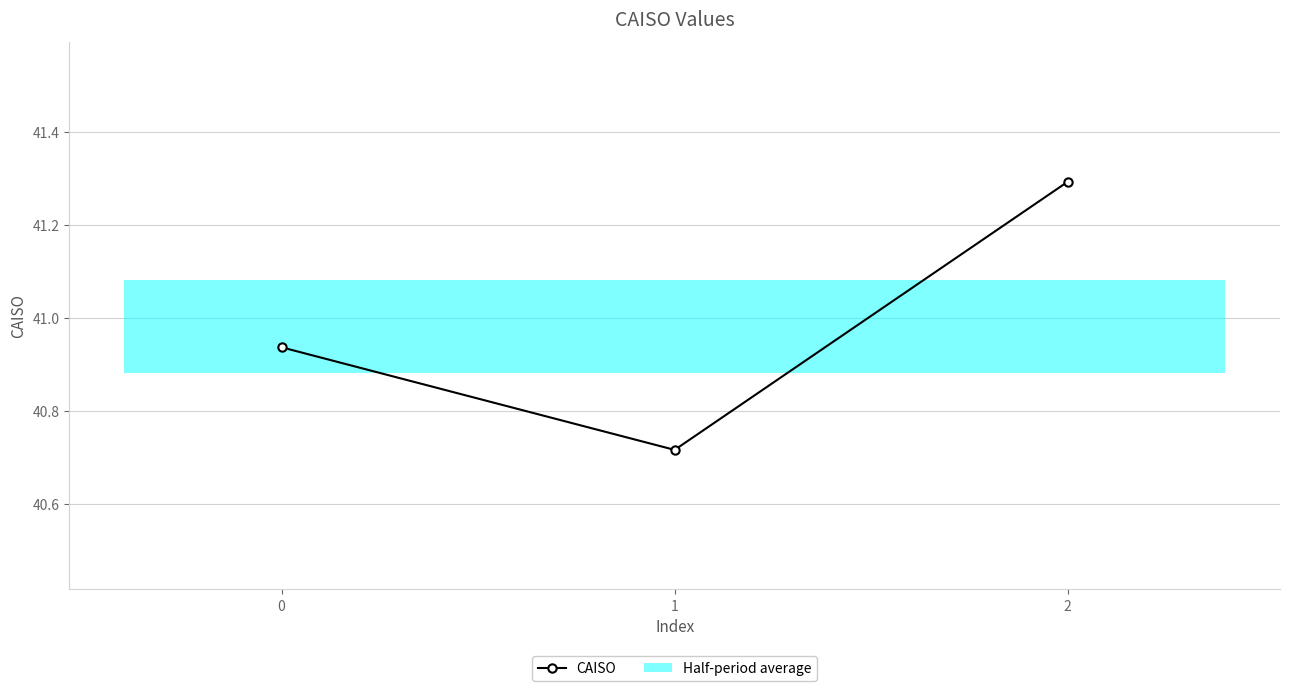

The value at 0 is 68.7. True or false?

False